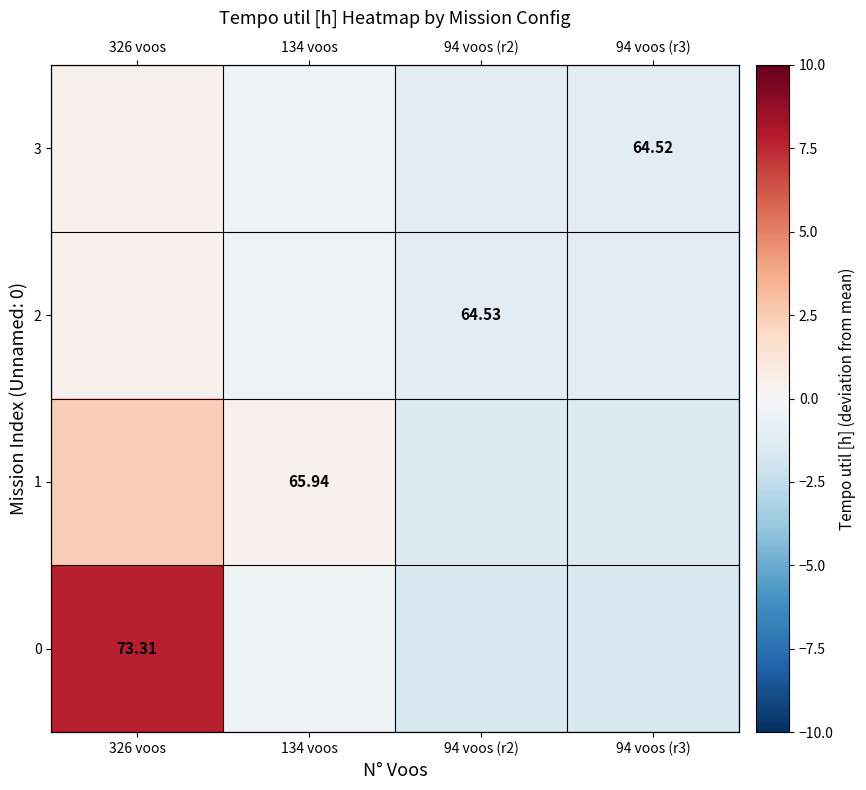

What is the difference between the 2 values at 326 voos and 94 voos (r2)?

1.5